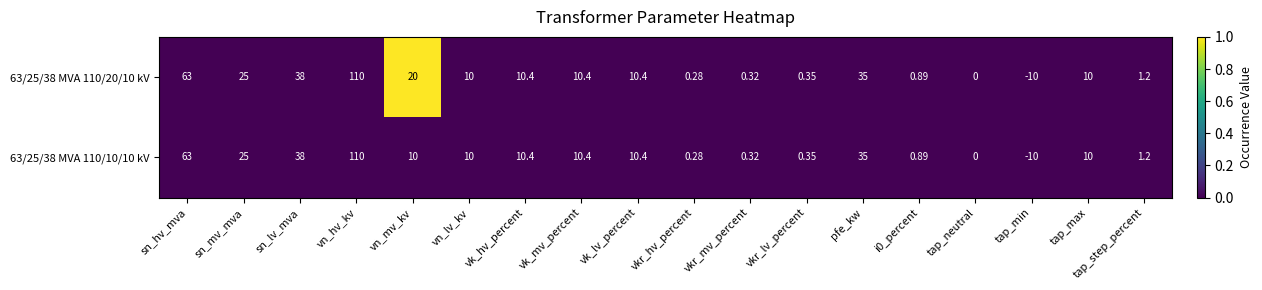

Where does the 63/25/38 MVA 110/10/10 kV series first go above 10?

sn_hv_mva